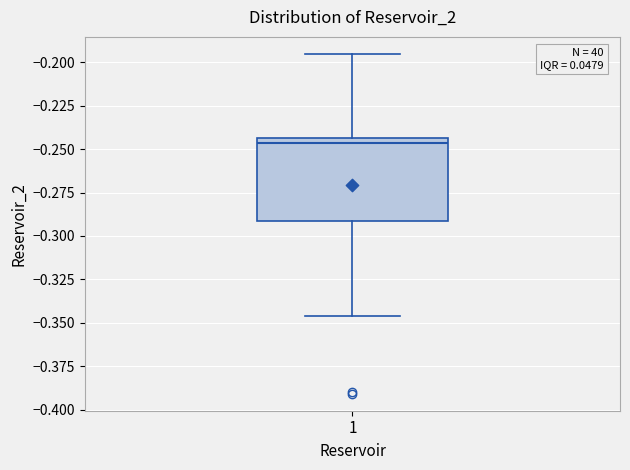

Where is the upper edge of the box at x = 1 on the y-axis? The values are not printed on the chart, so give them approximately, as read against the axis.

-0.245